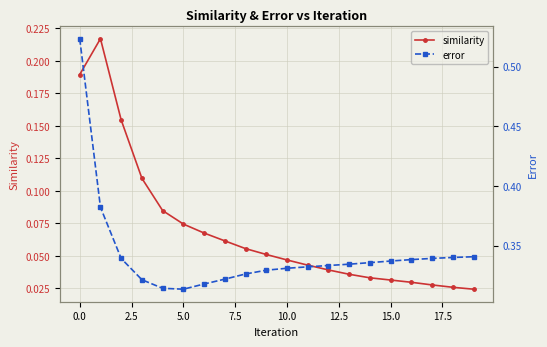

The similarity series shows 0.0 at 5.0. True or false?

False